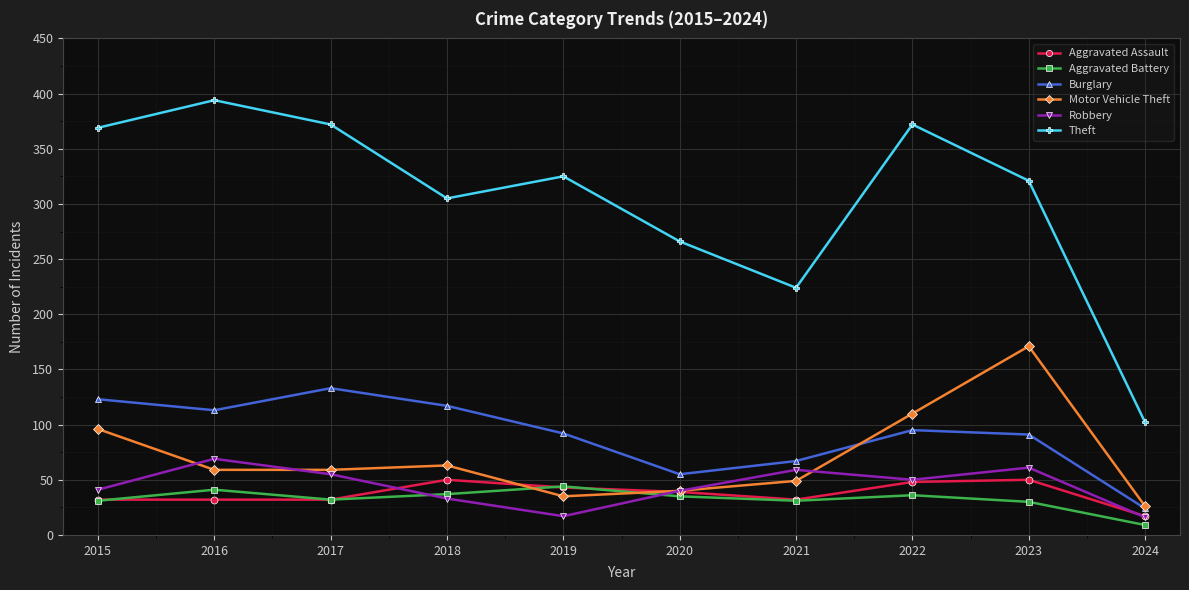

What is the value of the Motor Vehicle Theft point at the 3rd from the left?

59